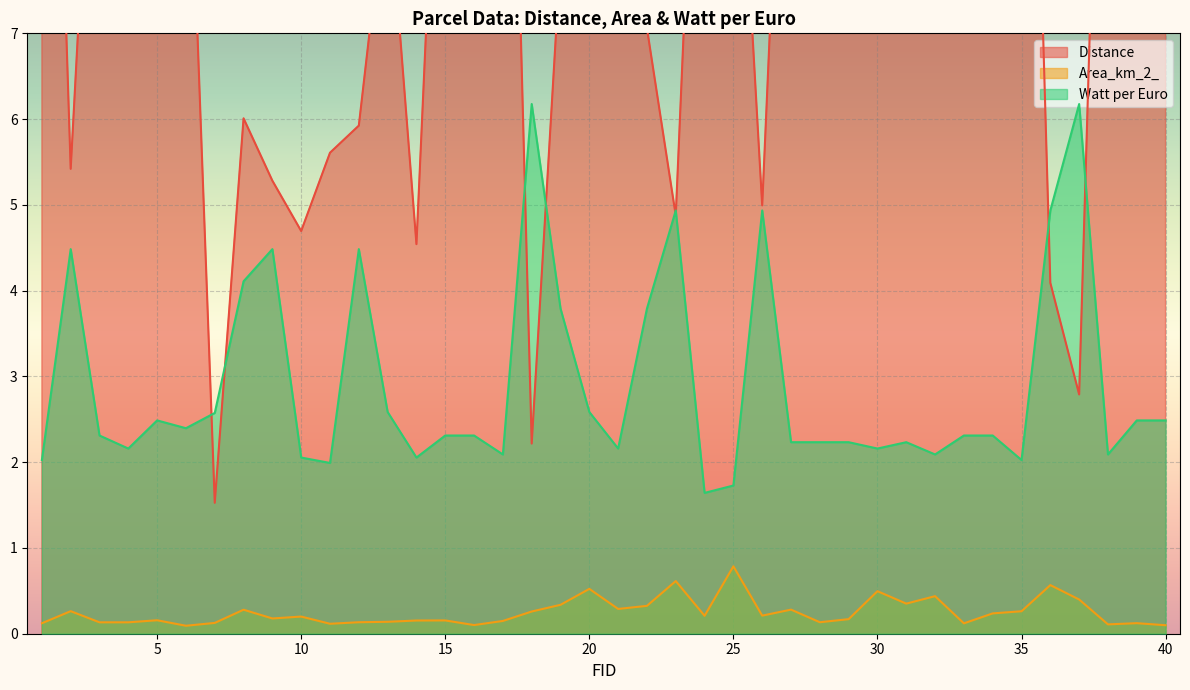

What is the sum of the Distance values at 19 and 8?

13.9